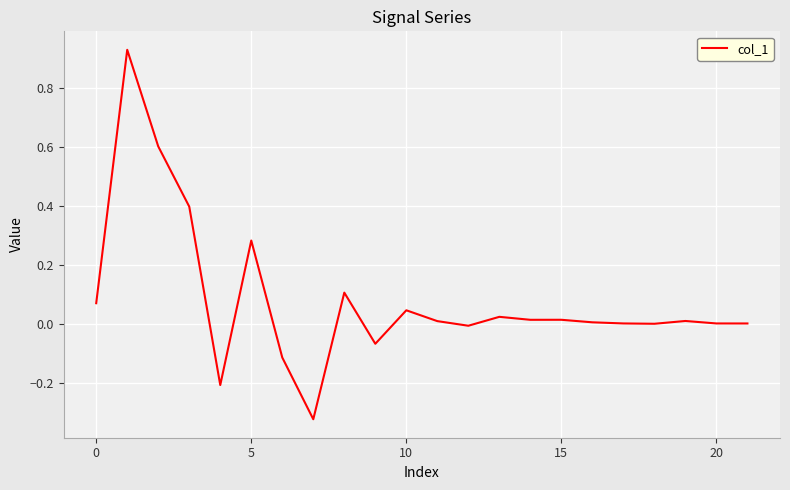

What is the difference between the maximum and minimum values?

1.3